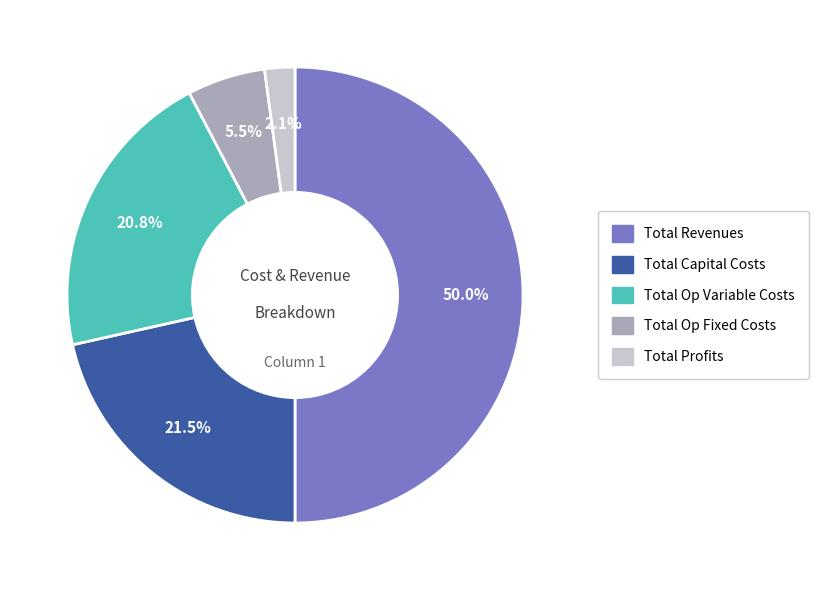

Does Total Capital Costs account for over 50% of the chart?

No